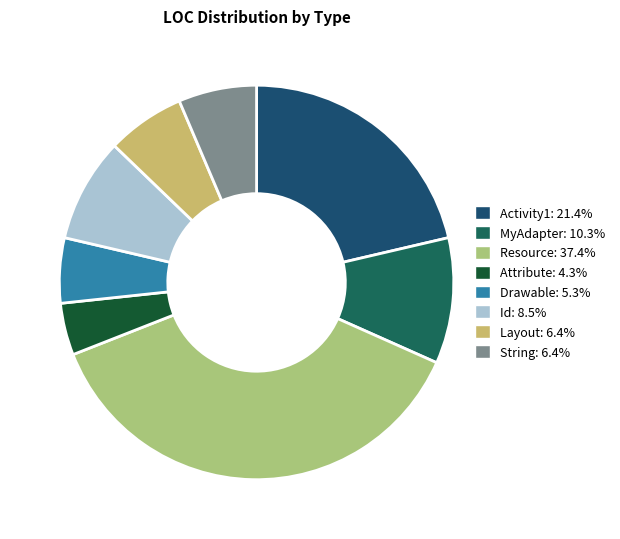

Is there any slice that represents more than half of the pie?

No